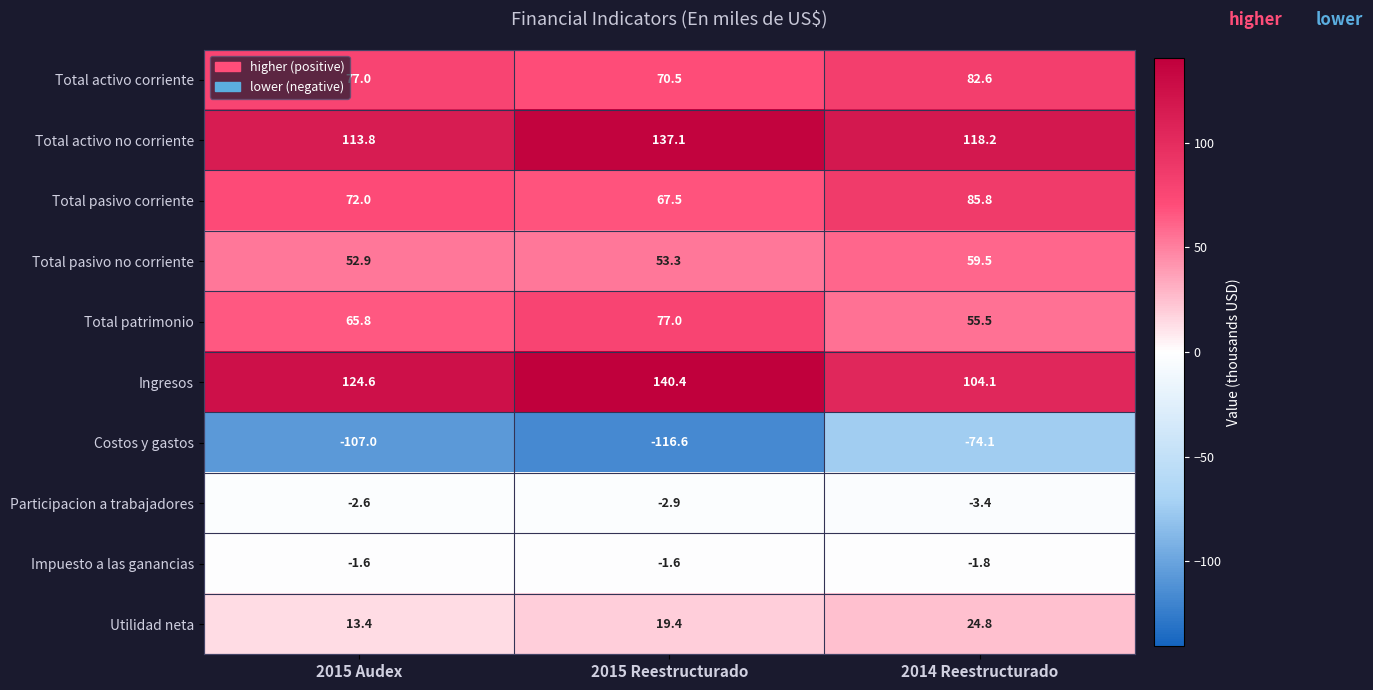

How many data points in Ingresos are less than 124?

1